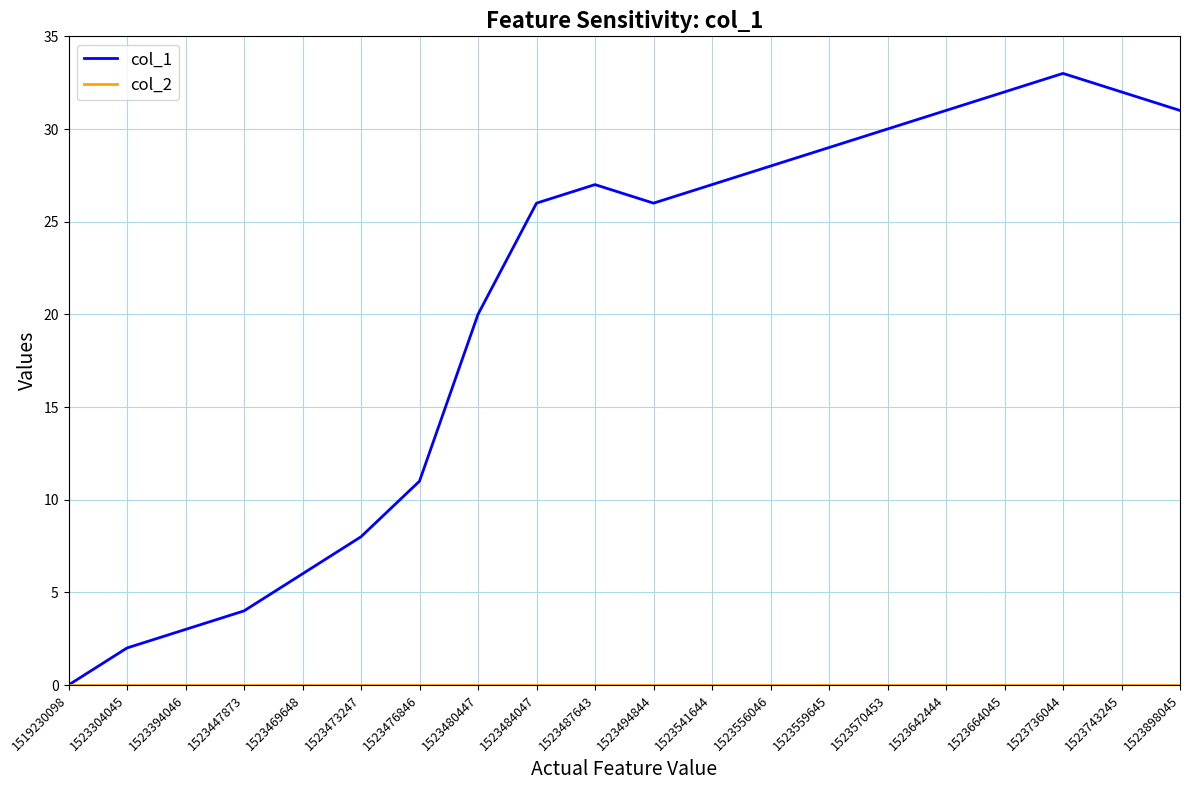

Which category has the highest value across all series?

1523736044